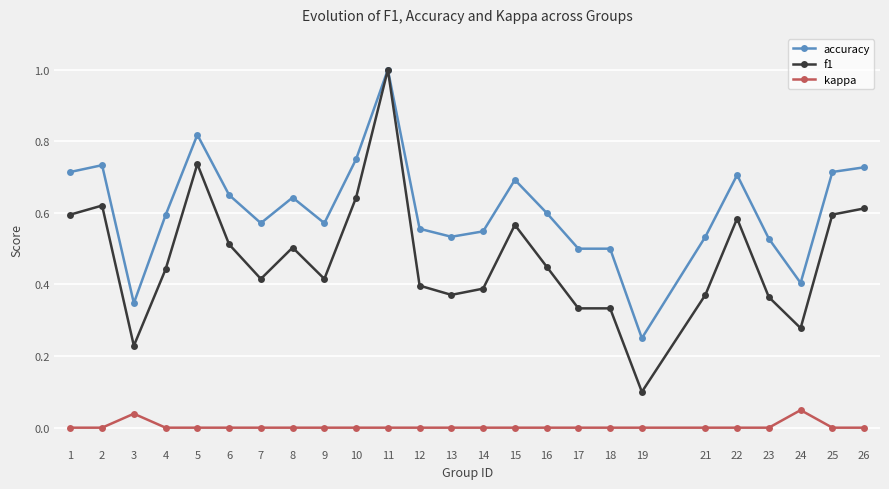

At which category is the sum across all series the highest?

11